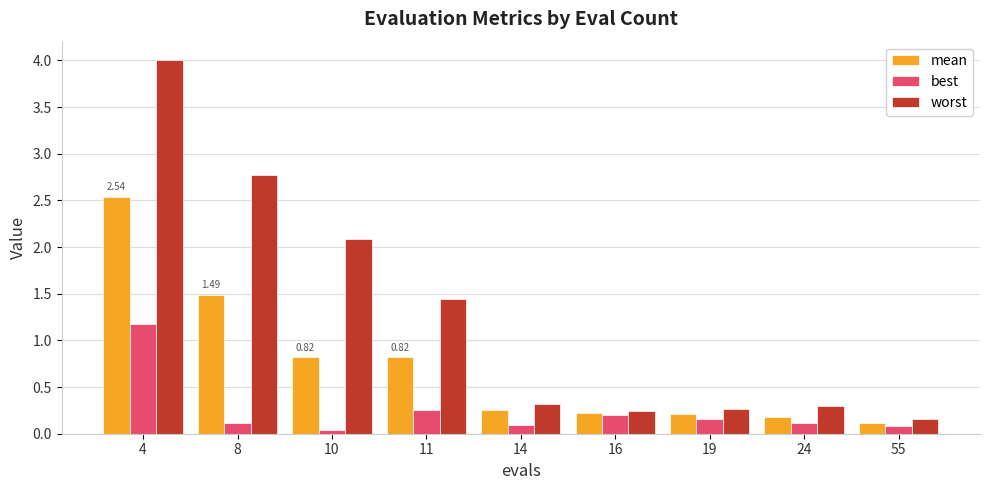

Are the bars grouped side by side (vs. stacked)?

Yes